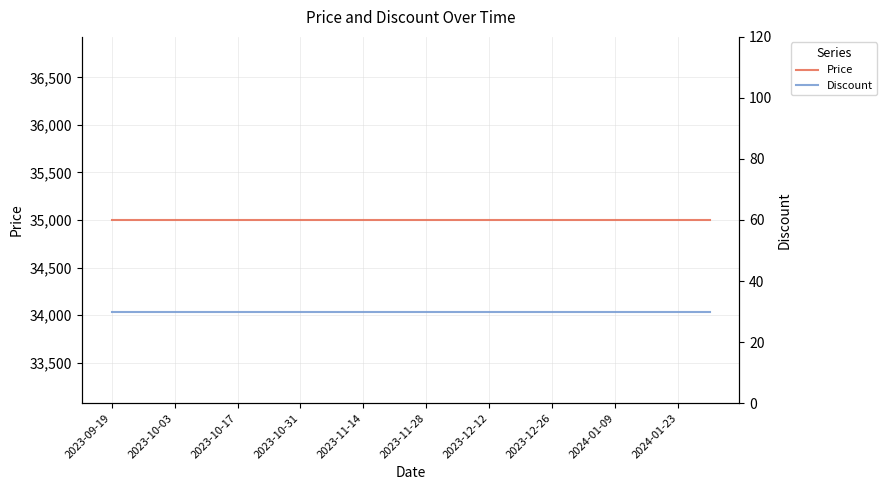

List the series in order of their overall mean, lowest first.

Discount, Price